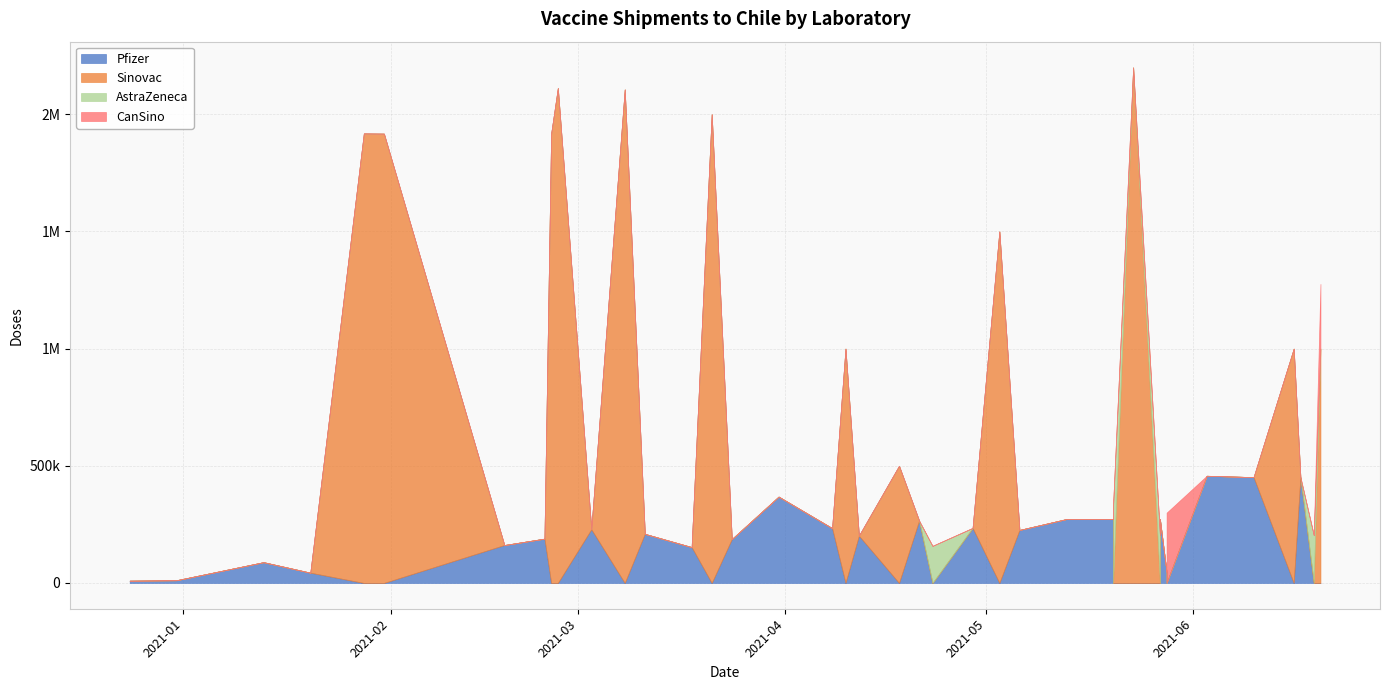

True or false: Pfizer and AstraZeneca cross at least once.

True